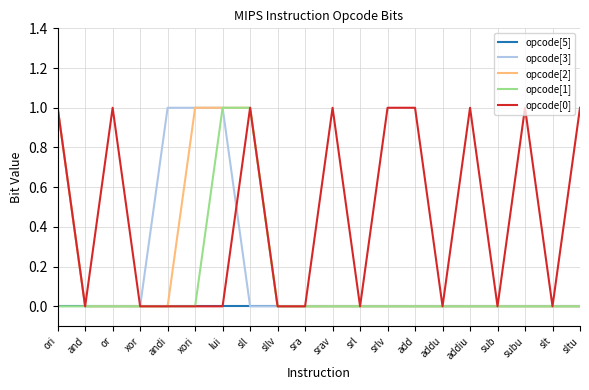

What position from the right is sub?

4